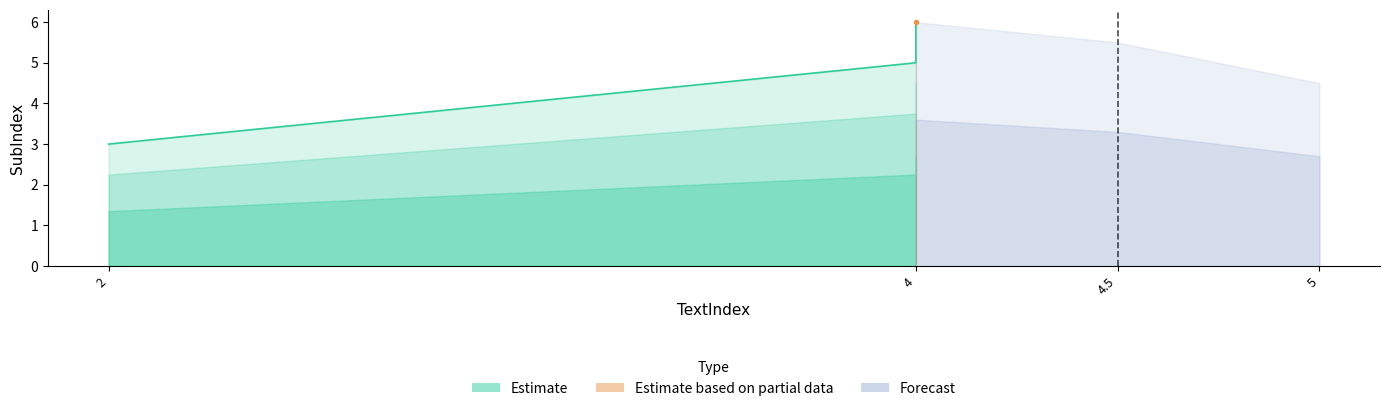

Which label corresponds to the smallest value in the chart?

2